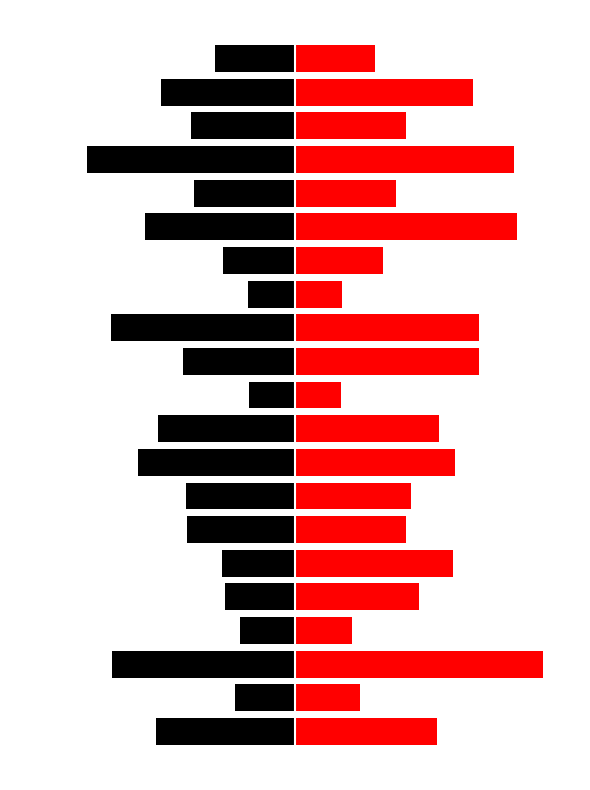

Rank the series by their average value, from highest to lowest.

Sales Value, i-Top up